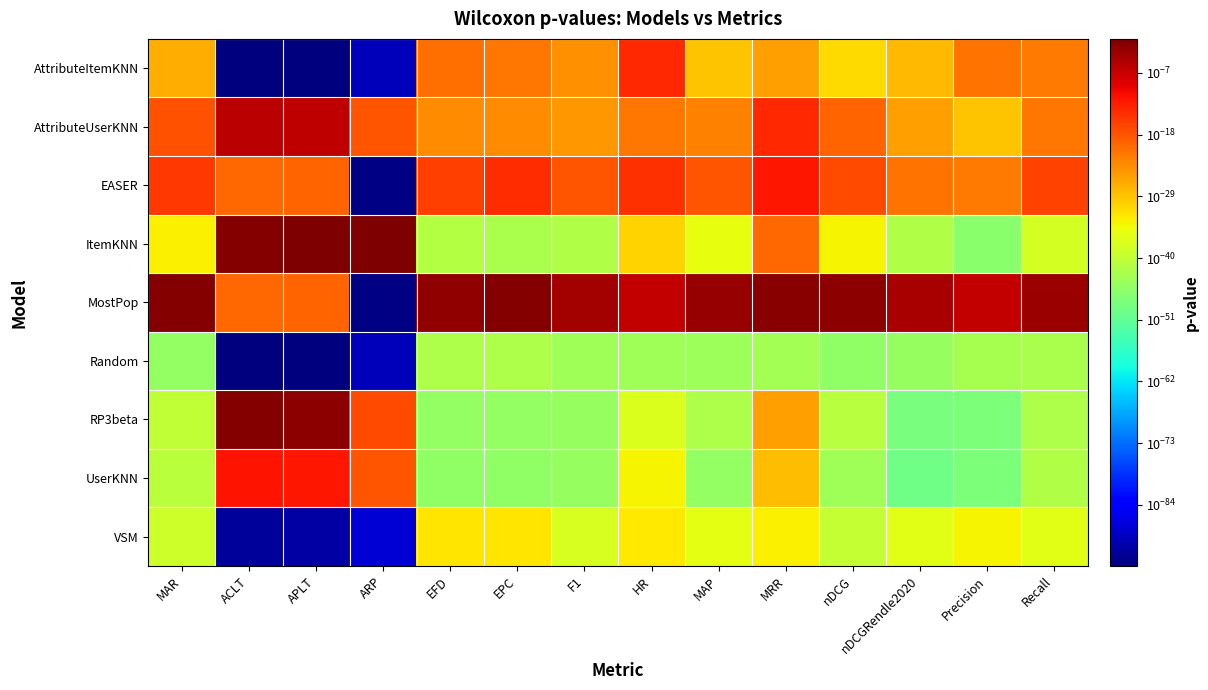

Between APLT and F1, which is larger?

F1